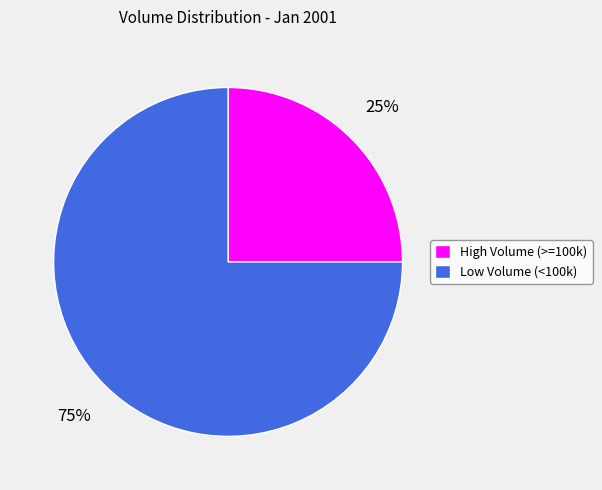

Is there any slice that represents more than half of the pie?

Yes